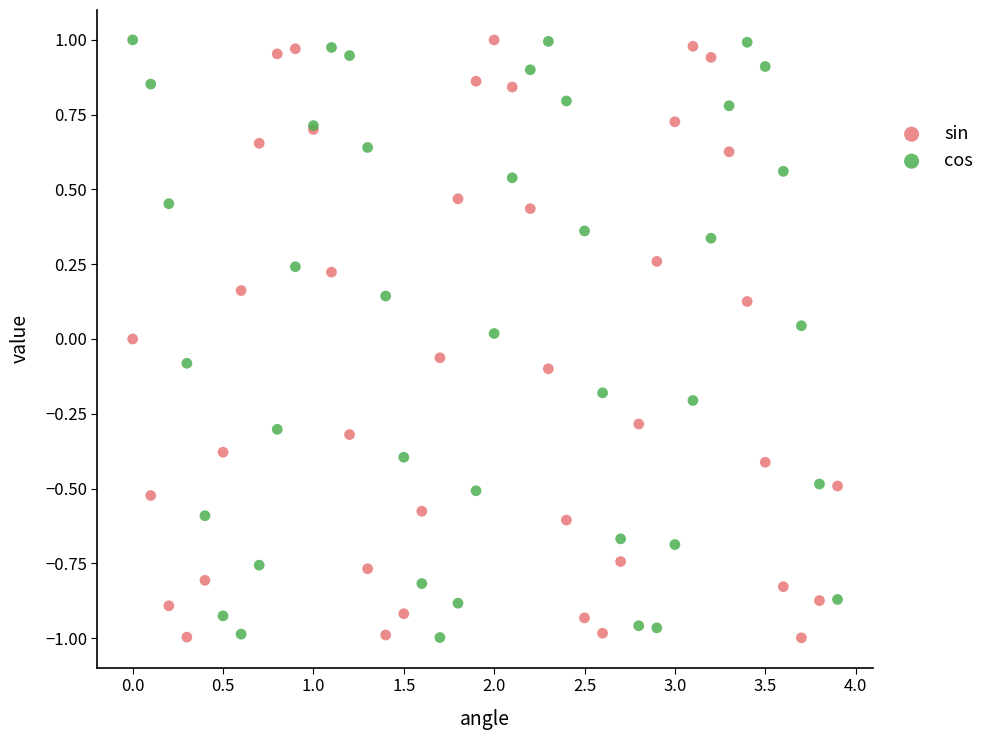

What are all the series names shown in the legend?

sin, cos